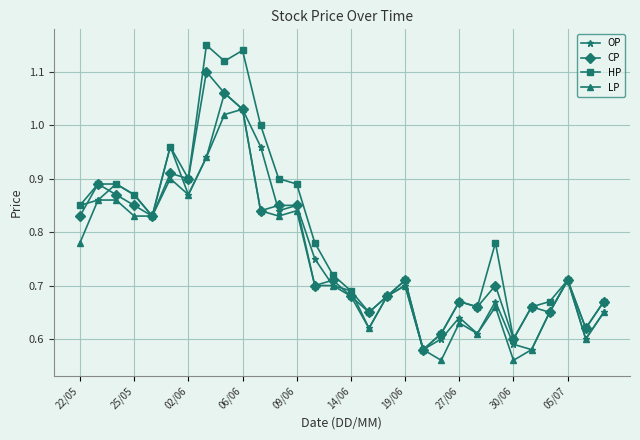

Rank the series by their maximum value, from highest to lowest.

HP, CP, OP, LP